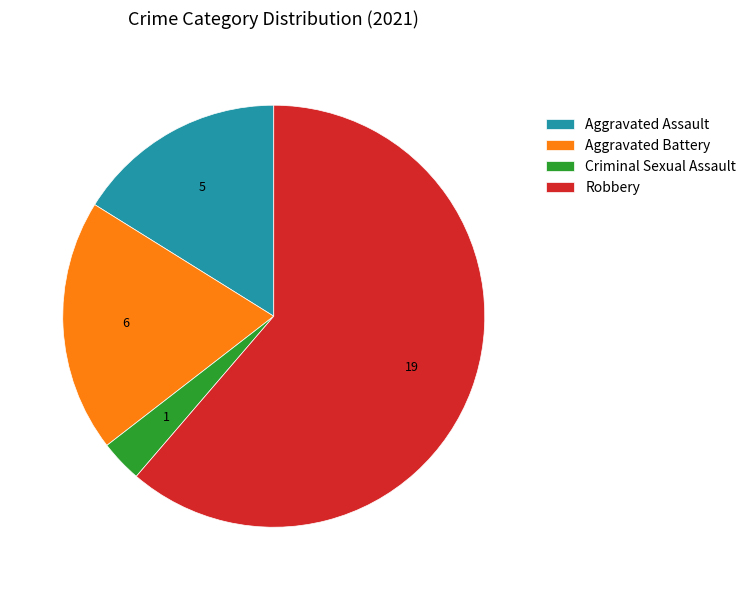

Which has a higher value, Criminal Sexual Assault or Aggravated Battery?

Aggravated Battery